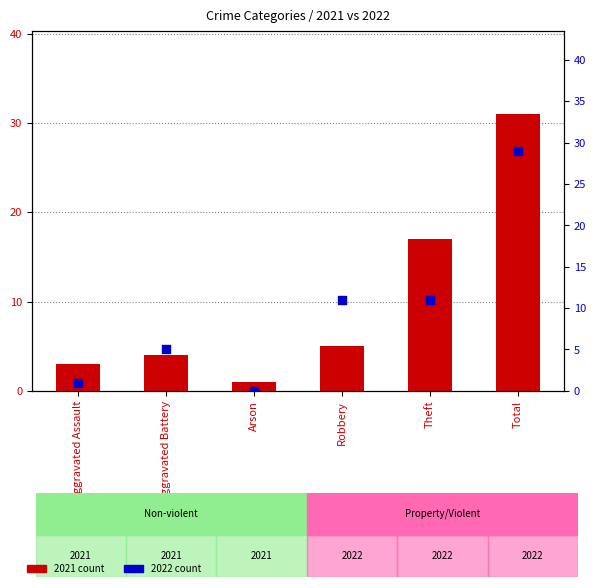

At how many categories does at least one series exceed 10?

3